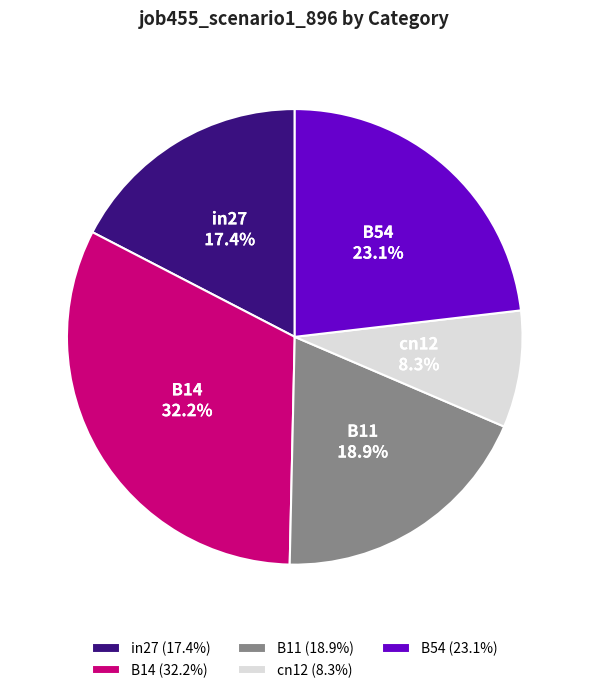

Does in27 account for over 50% of the chart?

No